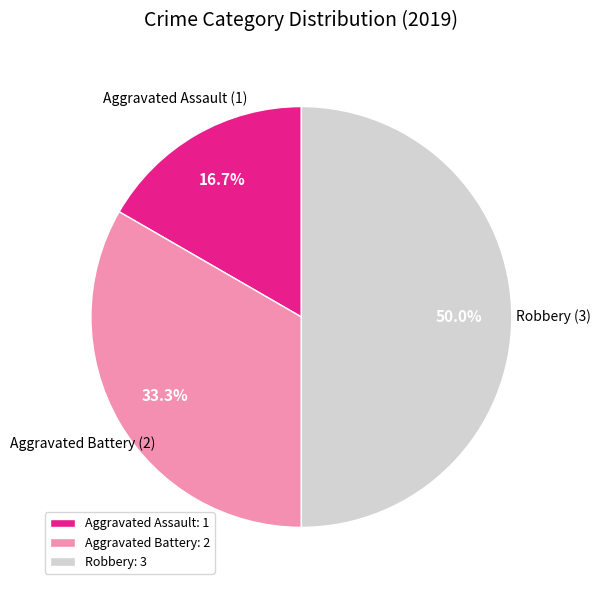

To the nearest percent, what is the combined percentage of Robbery and Aggravated Assault?

67%